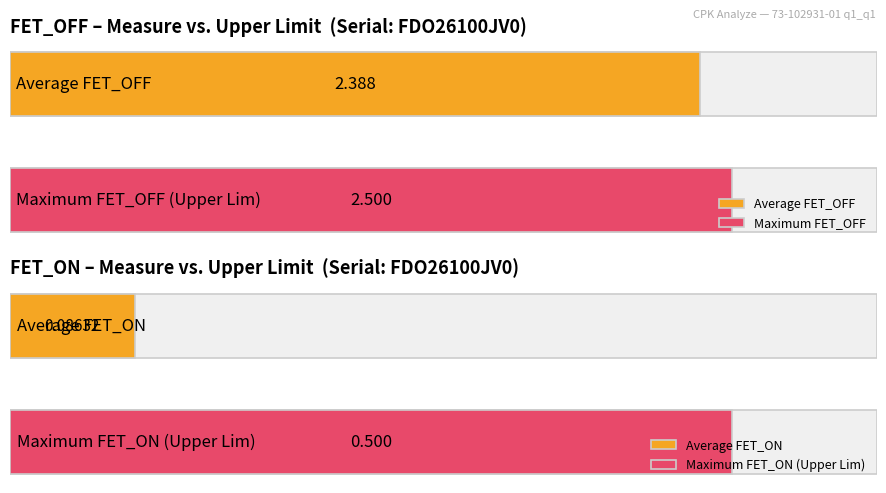

True or false: FET_ON has a value of 0.0 at 210801132213.

False